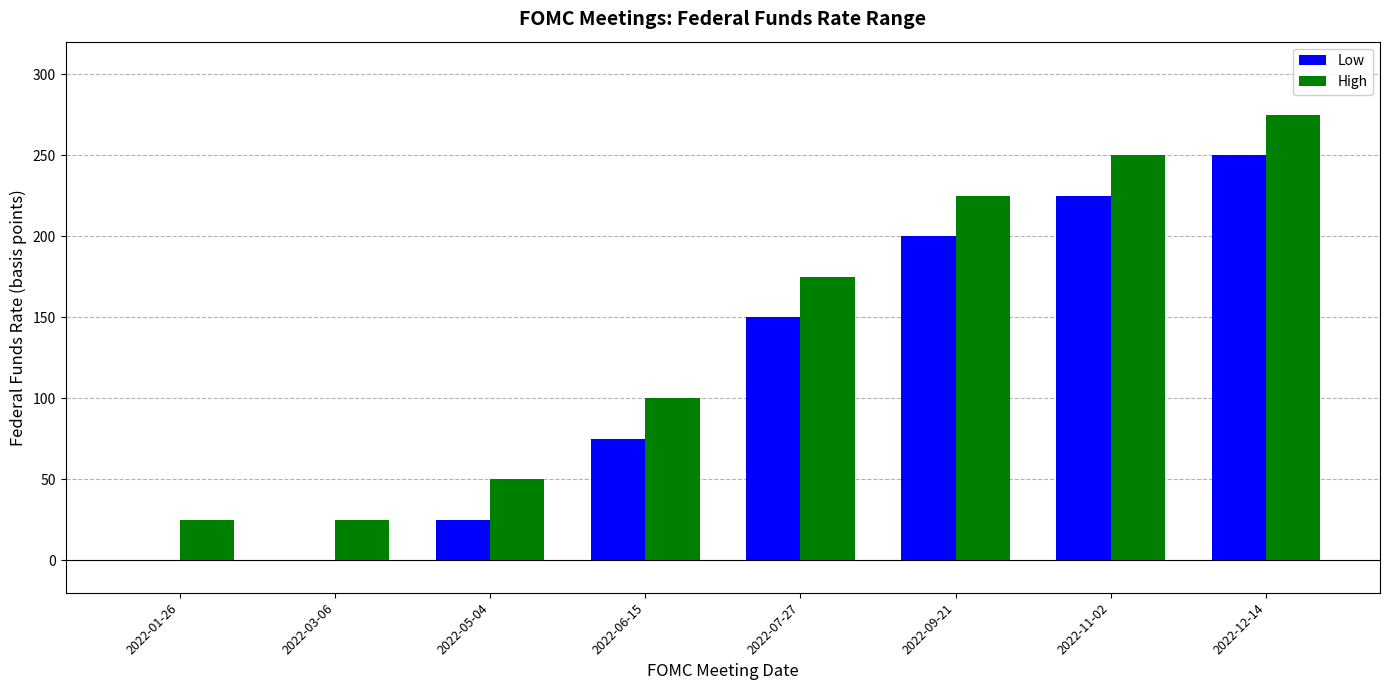

What is the total value across all series at 2022-07-27?

325